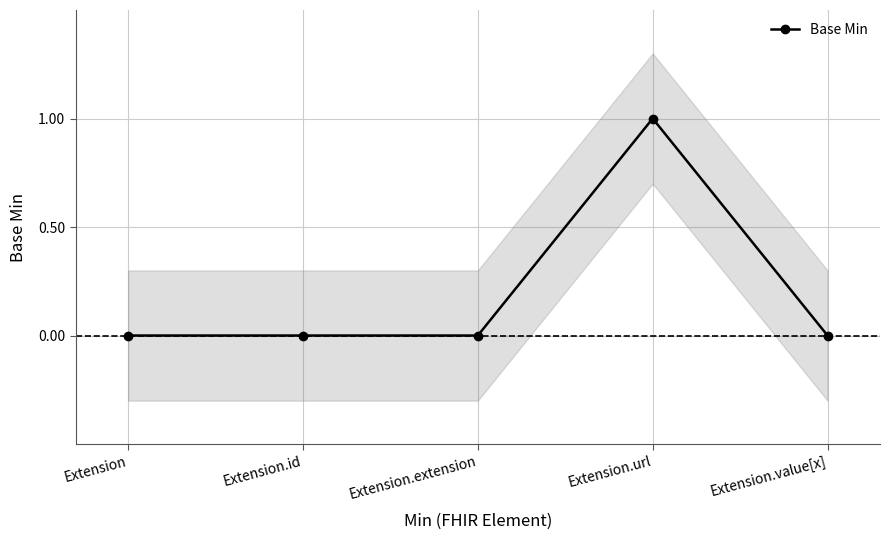

Reading left to right, transcribe all the data shown in this chart.

Extension=0	Extension.id=0	Extension.extension=0	Extension.url=1	Extension.value[x]=0